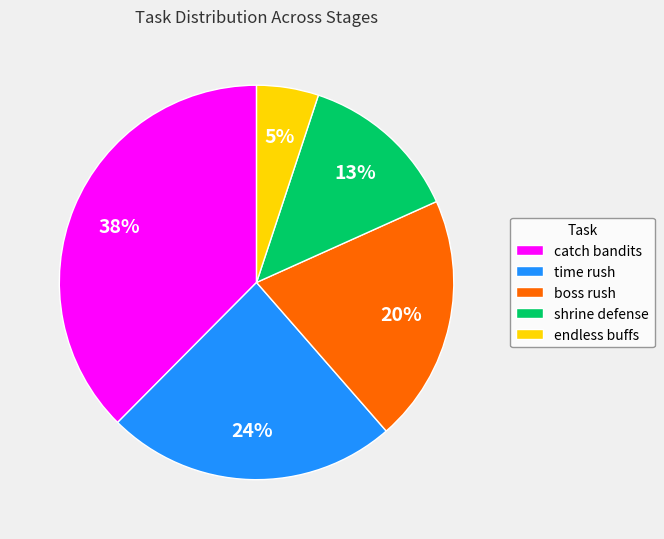

How many slices are in this pie chart?

5